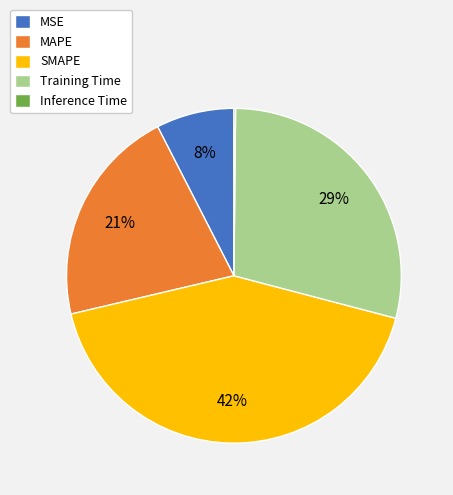

Does Training Time represent more than half of the total?

No